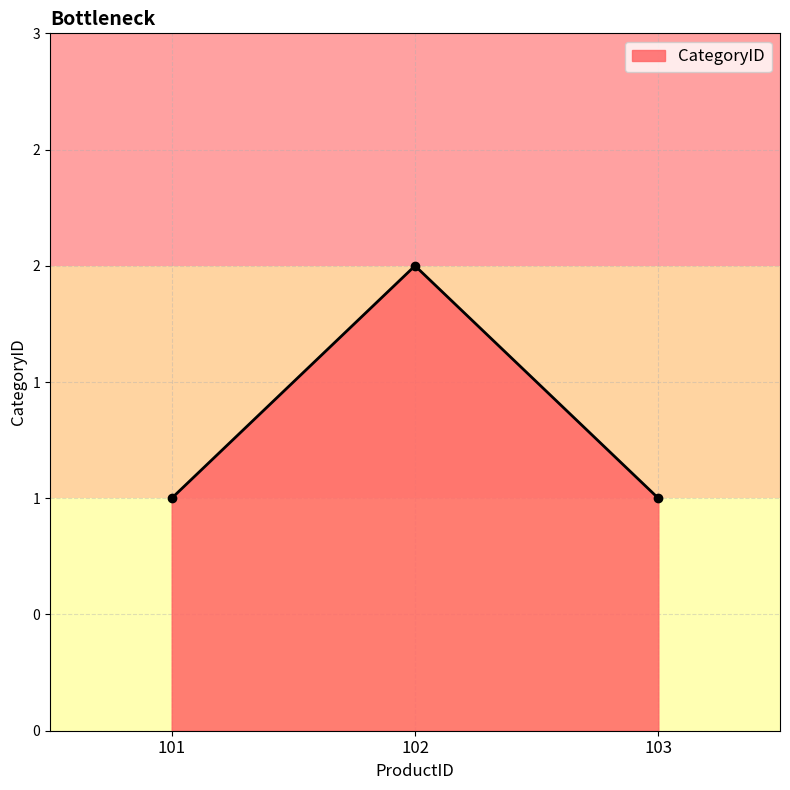

What is the change in value from 101 to 102?

+1